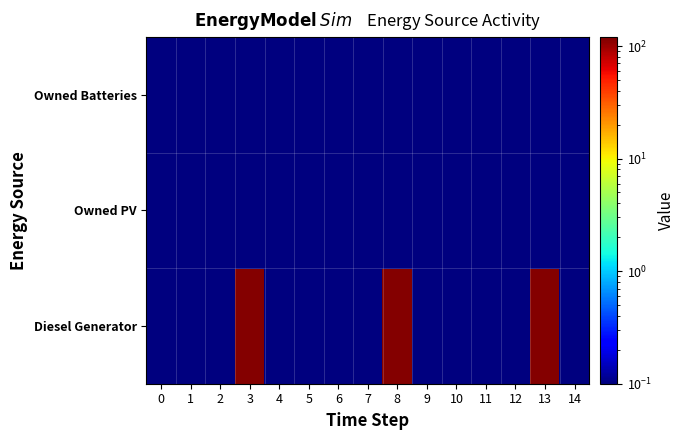

Which category has the highest value across all series?

3